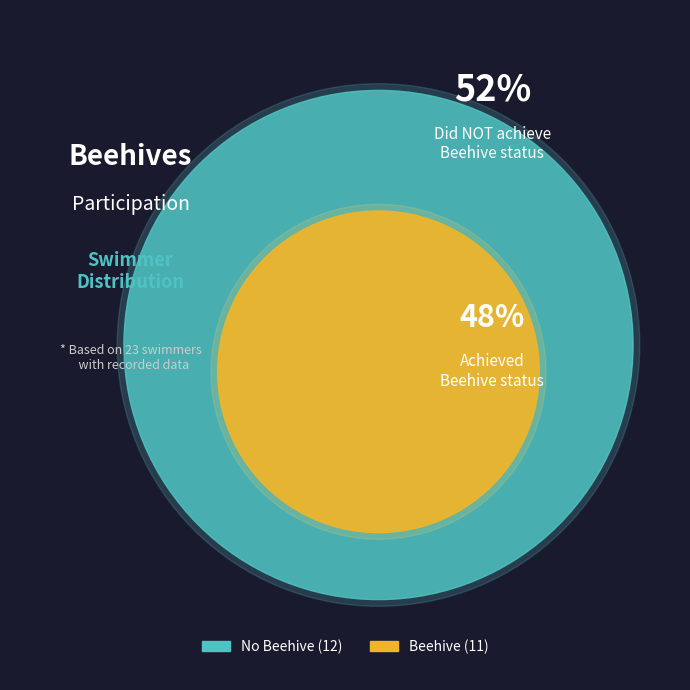

True or false: 15 accounts for 0% of the total.

True